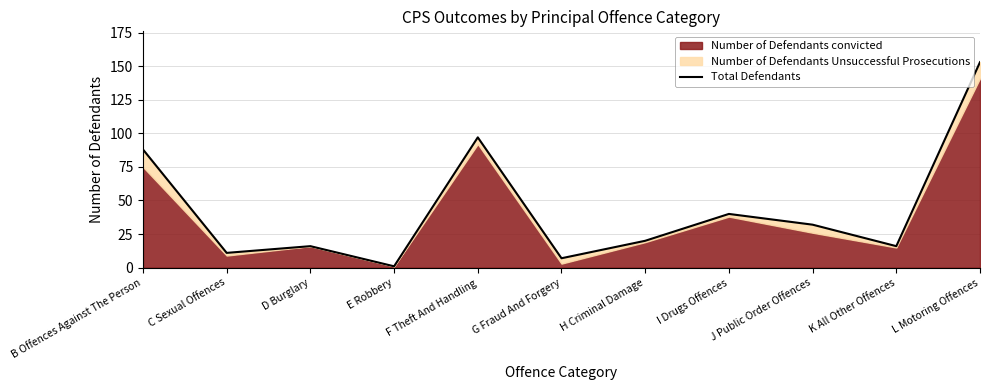

What is the sum of all values?

481